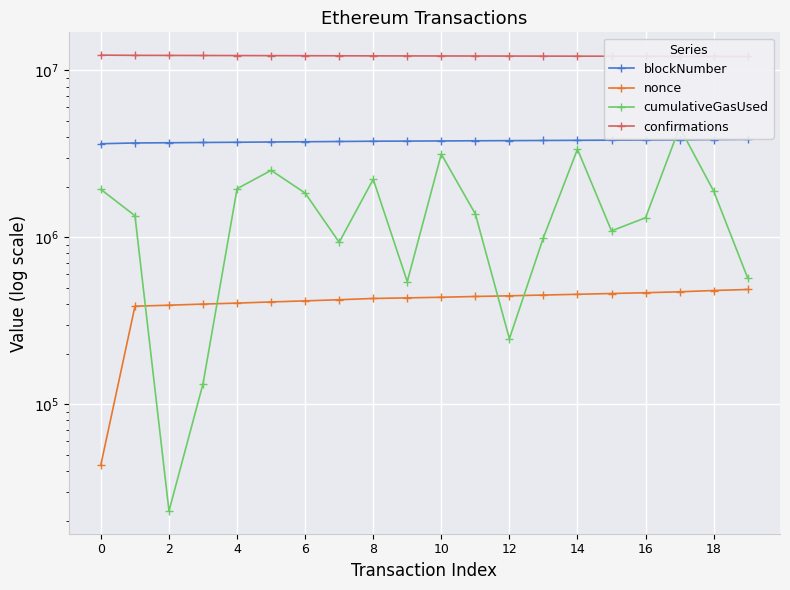

What is the sum of the confirmations values at 15 and 14?

24381449